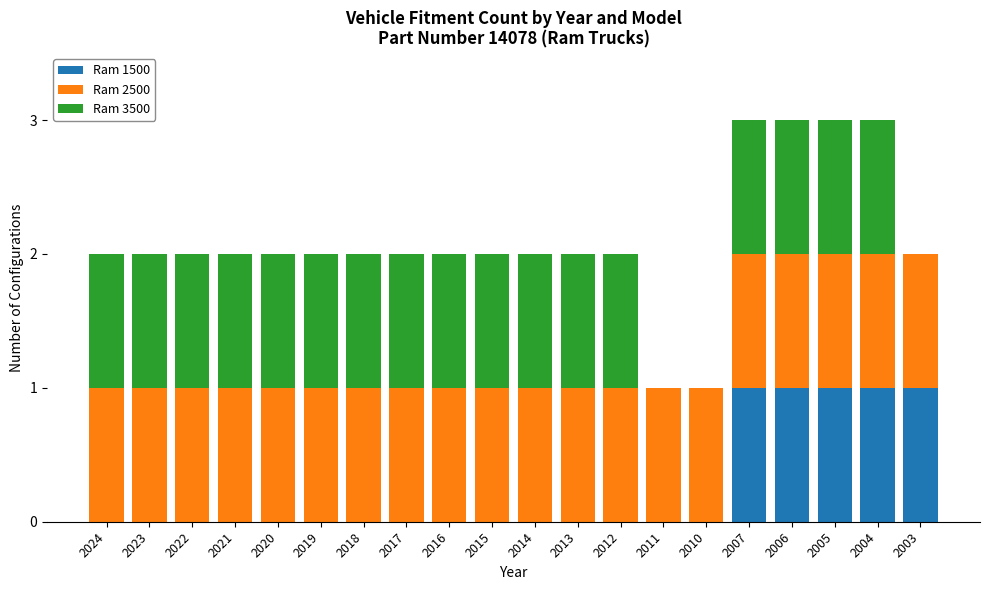

True or false: Ram 2500 has a value of 2 at 2022.

False